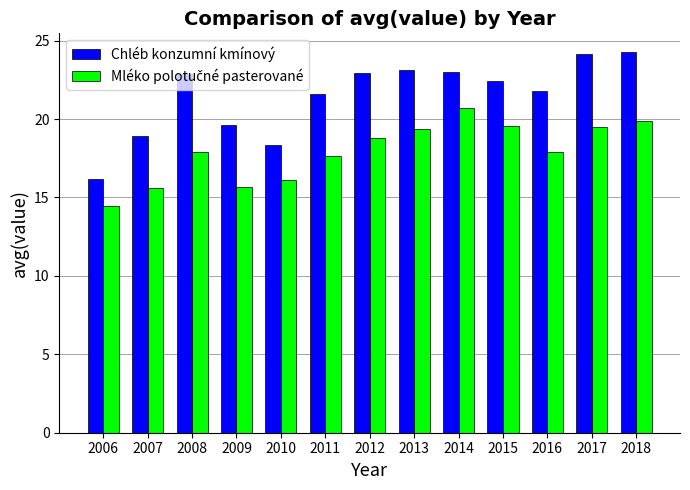

How many data points in Chléb konzumní kmínový are above 22?

7